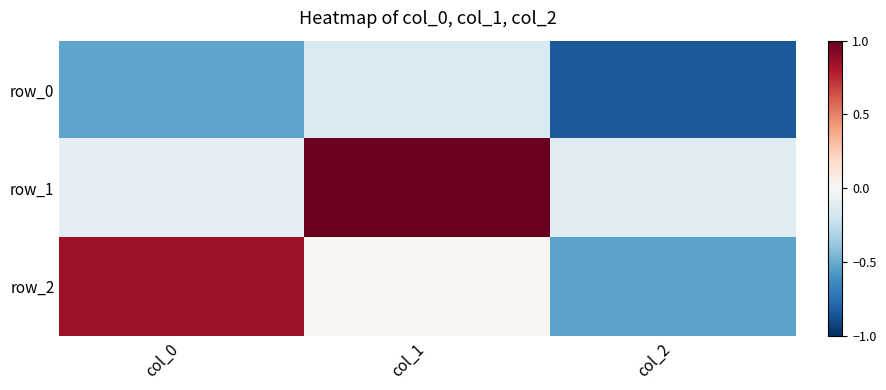

What is the sum of the row_2 values at col_2 and col_0?

0.3